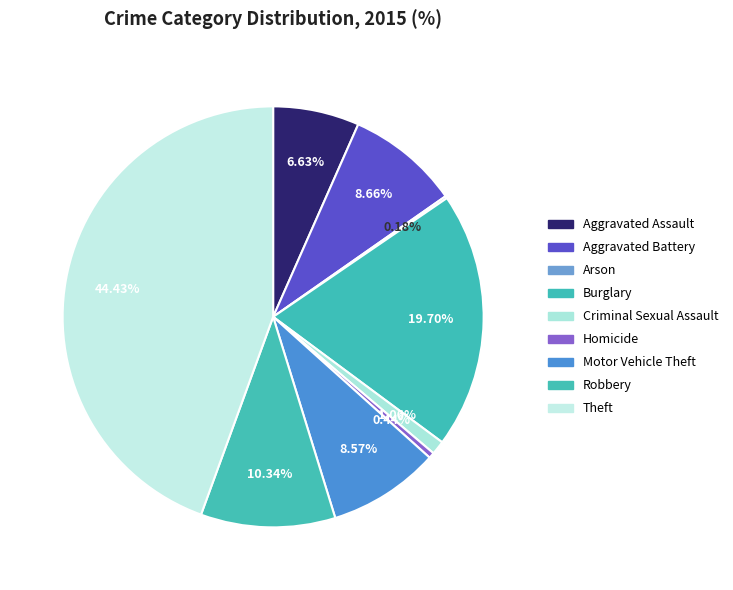

To the nearest percent, what percentage of the pie is Motor Vehicle Theft?

9%